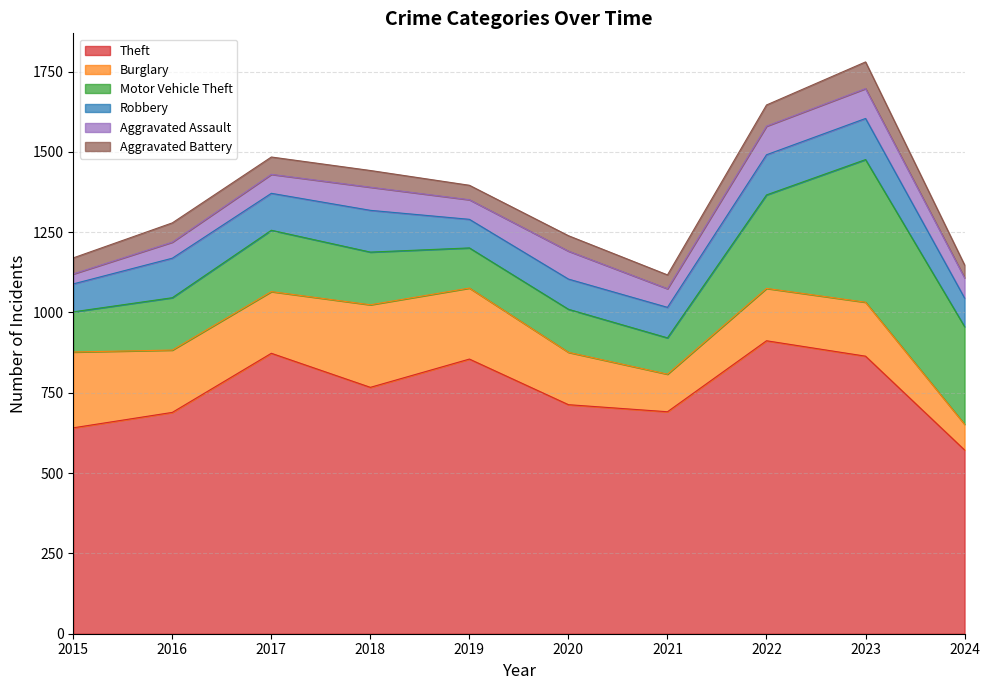

Reading left to right, what are all the values shown in this chart?

Theft: 2015=641	2016=689	2017=873	2018=767	2019=855	2020=713	2021=691	2022=912	2023=864	2024=572
Burglary: 2015=236	2016=194	2017=192	2018=257	2019=221	2020=163	2021=117	2022=163	2023=168	2024=80
Motor Vehicle Theft: 2015=125	2016=163	2017=191	2018=164	2019=125	2020=134	2021=113	2022=291	2023=444	2024=304
Robbery: 2015=87	2016=123	2017=115	2018=130	2019=89	2020=94	2021=95	2022=125	2023=128	2024=89
Aggravated Assault: 2015=31	2016=50	2017=59	2018=72	2019=61	2020=87	2021=58	2022=89	2023=93	2024=63
Aggravated Battery: 2015=50	2016=60	2017=54	2018=52	2019=45	2020=48	2021=43	2022=66	2023=83	2024=40